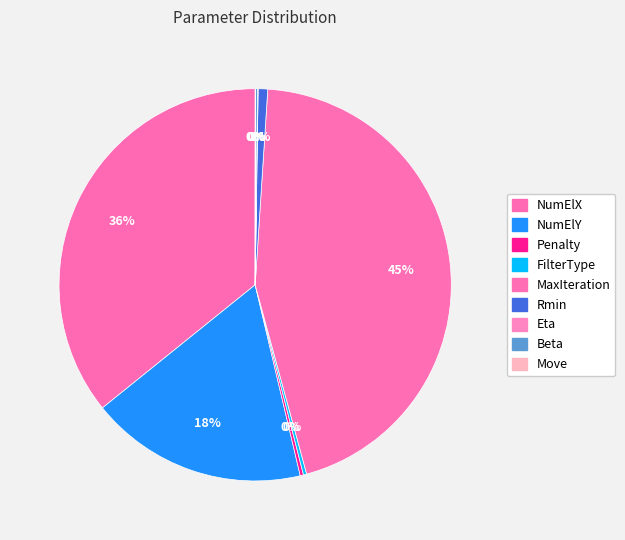

How many slices are in this pie chart?

9